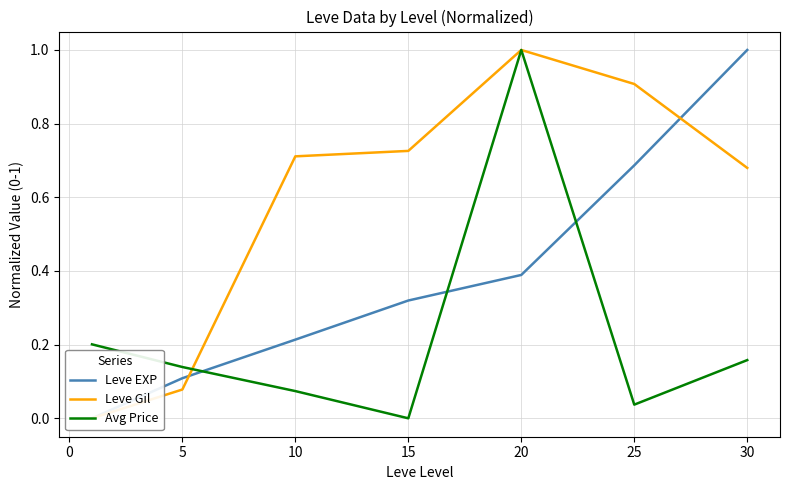

List the series in order of their peak value, lowest first.

Leve EXP, Leve Gil, Avg Price